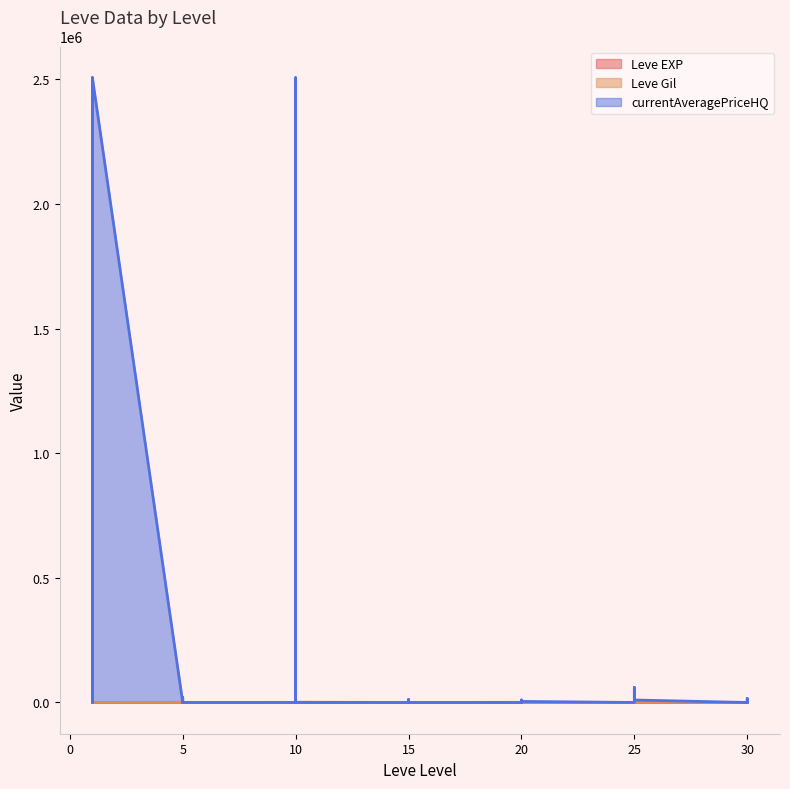

What is the value of the Leve EXP point at the 25th from the left?

600.0